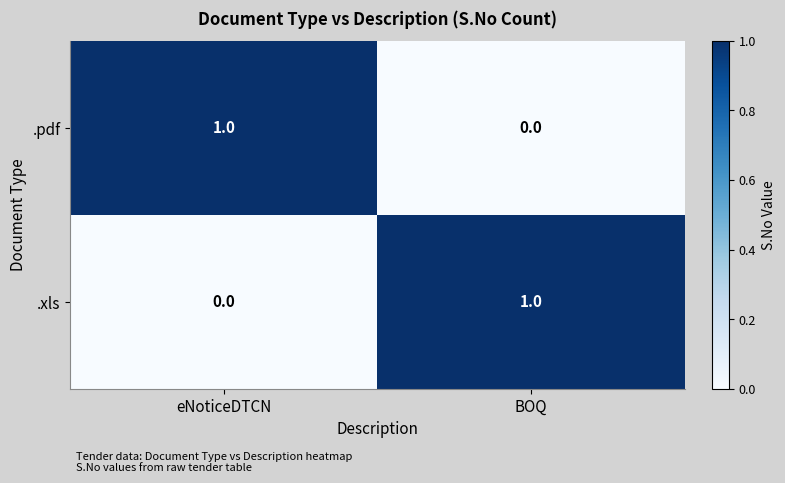

Reading left to right, extract all data points from this chart.

.pdf: eNoticeDTCN=1	BOQ=0
.xls: eNoticeDTCN=0	BOQ=1